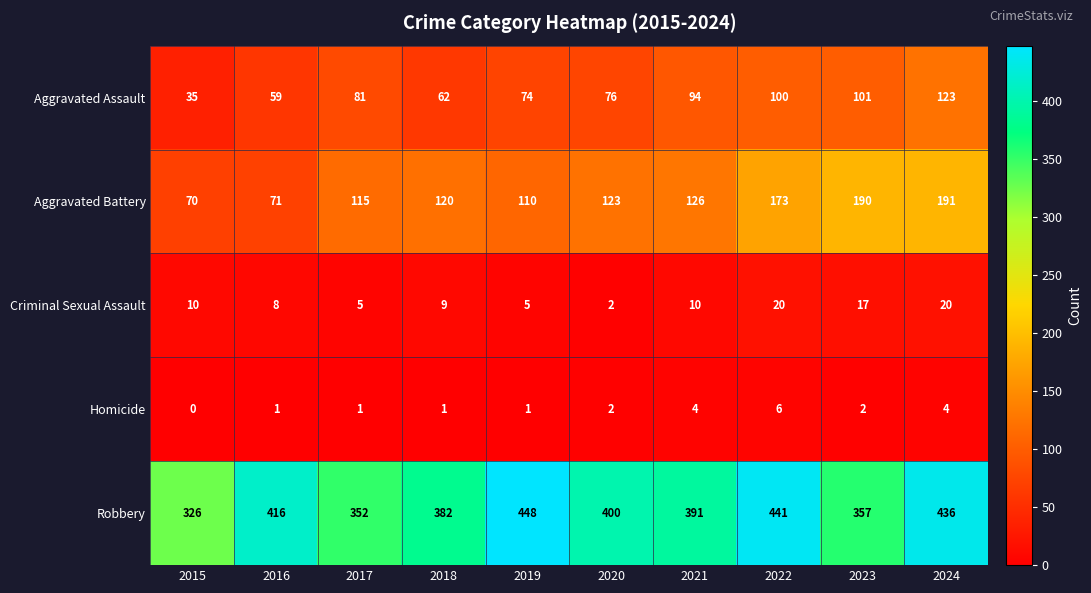

How many data points does each series have?

10